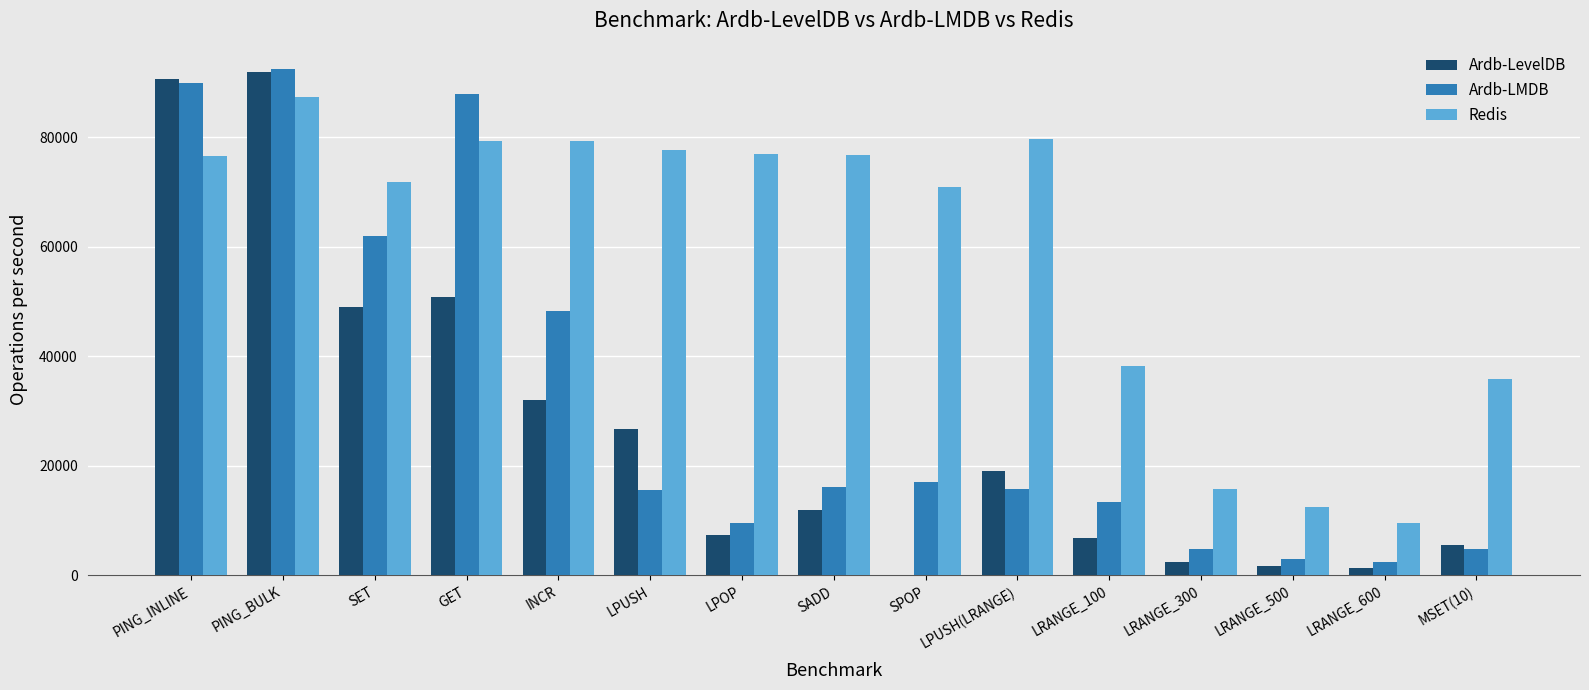

What value does the Ardb-LevelDB series have at SADD?

11958.5